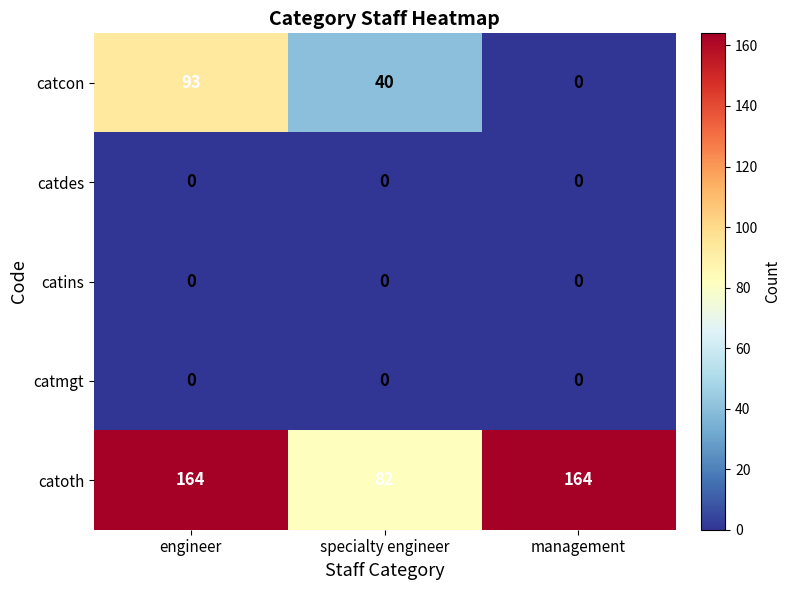

What is the maximum value shown in the chart?

164